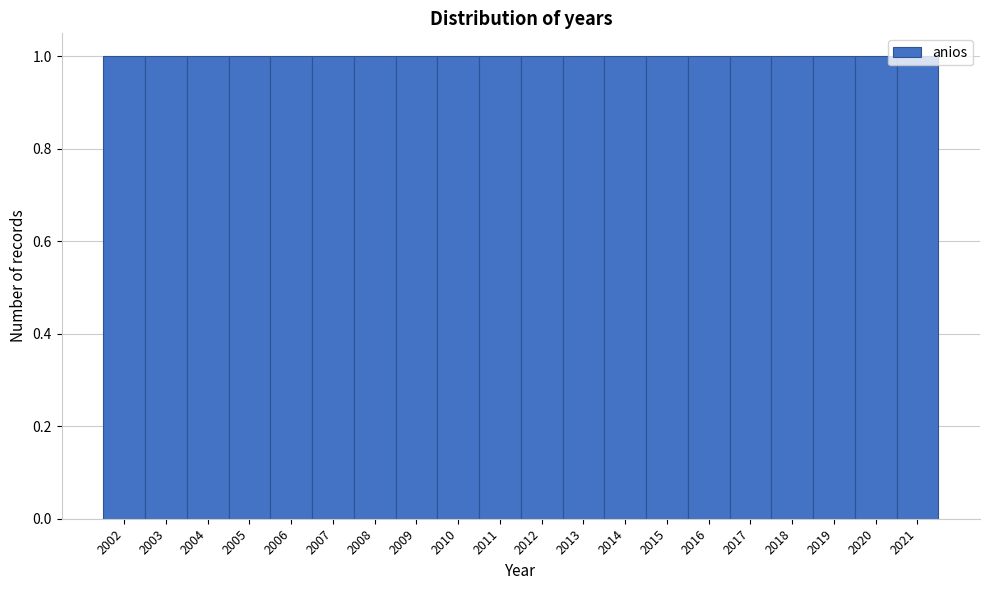

Reading left to right, transcribe this chart: for each bar, give the range it covers on the x-axis and its height. The values are not printed on the chart, so give them approximately, as read against the axis.

2001.5 to 2002.5: 1
2002.5 to 2003.5: 1
2003.5 to 2004.5: 1
2004.5 to 2005.5: 1
2005.5 to 2006.5: 1
2006.5 to 2007.5: 1
2007.5 to 2008.5: 1
2008.5 to 2009.5: 1
2009.5 to 2010.5: 1
2010.5 to 2011.5: 1
2011.5 to 2012.5: 1
2012.5 to 2013.5: 1
2013.5 to 2014.5: 1
2014.5 to 2015.5: 1
2015.5 to 2016.5: 1
2016.5 to 2017.5: 1
2017.5 to 2018.5: 1
2018.5 to 2019.5: 1
2019.5 to 2020.5: 1
2020.5 to 2021.5: 1